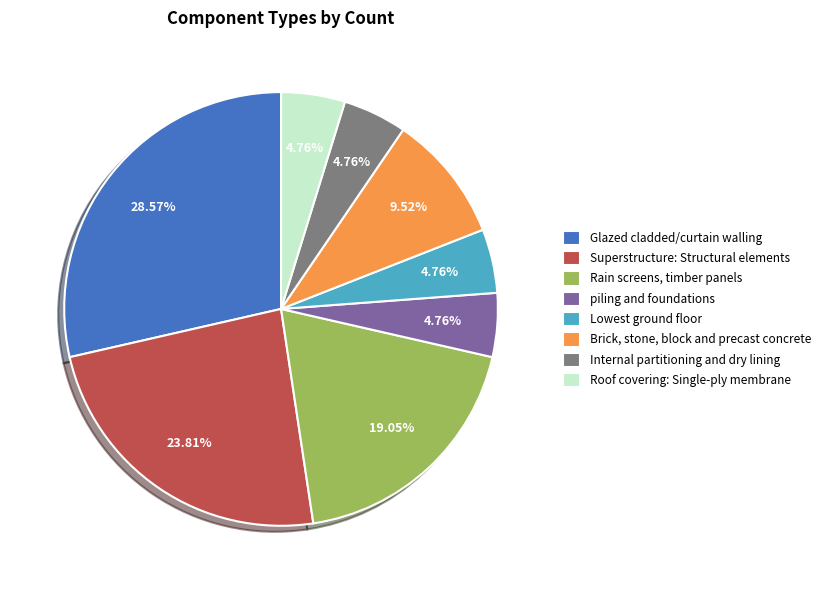

Does piling and foundations represent more than half of the total?

No